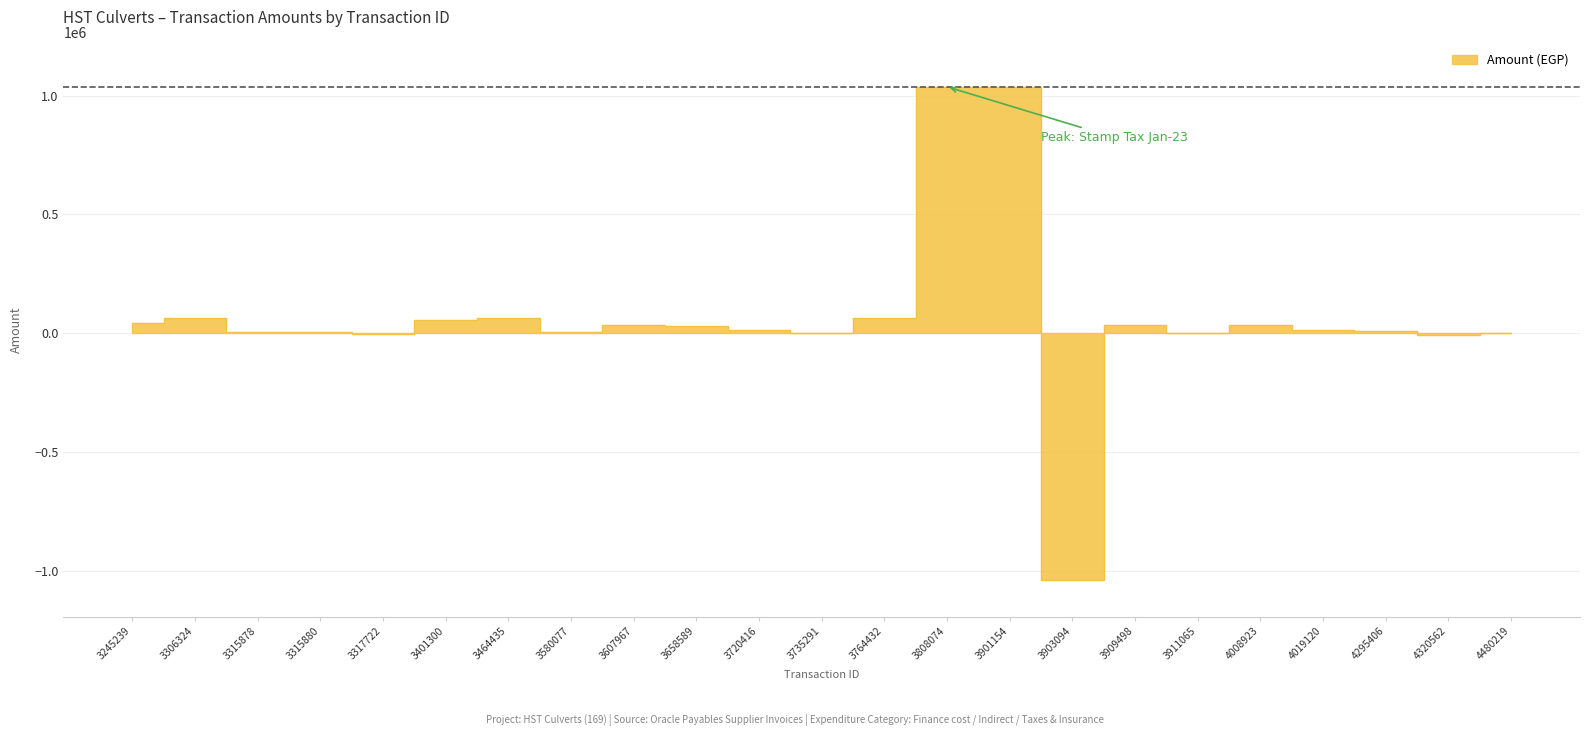

Rank the categories by value from highest to lowest.

3808074, 3901154, 3306324, 3464435, 3764432, 3401300, 3245239, 3909498, 3607967, 4008923, 3658589, 3720416, 4019120, 4295406, 3580077, 3315878, 3315880, 3735291, 4480219, 3911065, 3317722, 4320562, 3903094